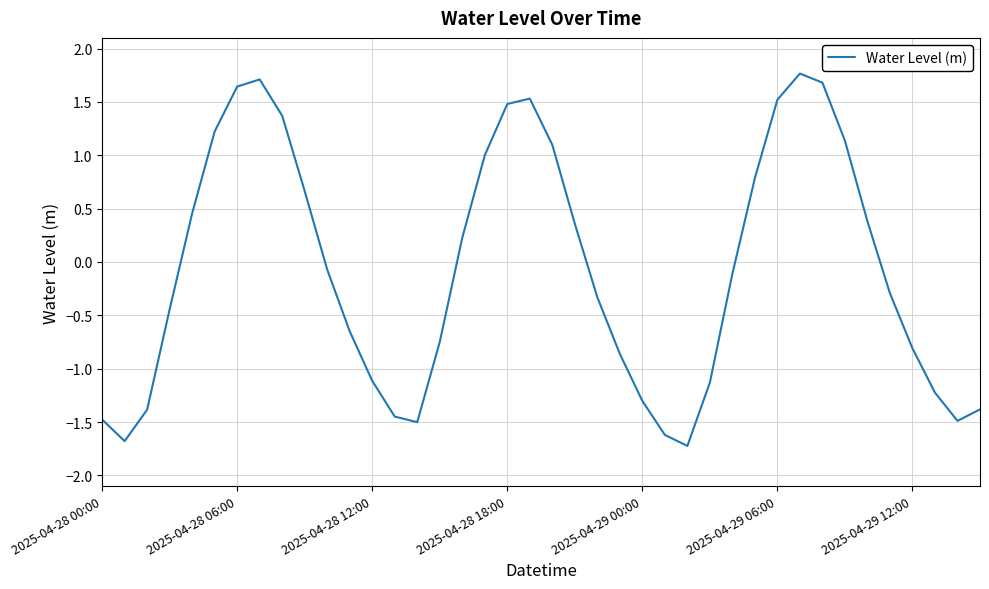

What is the greatest value displayed?

1.8